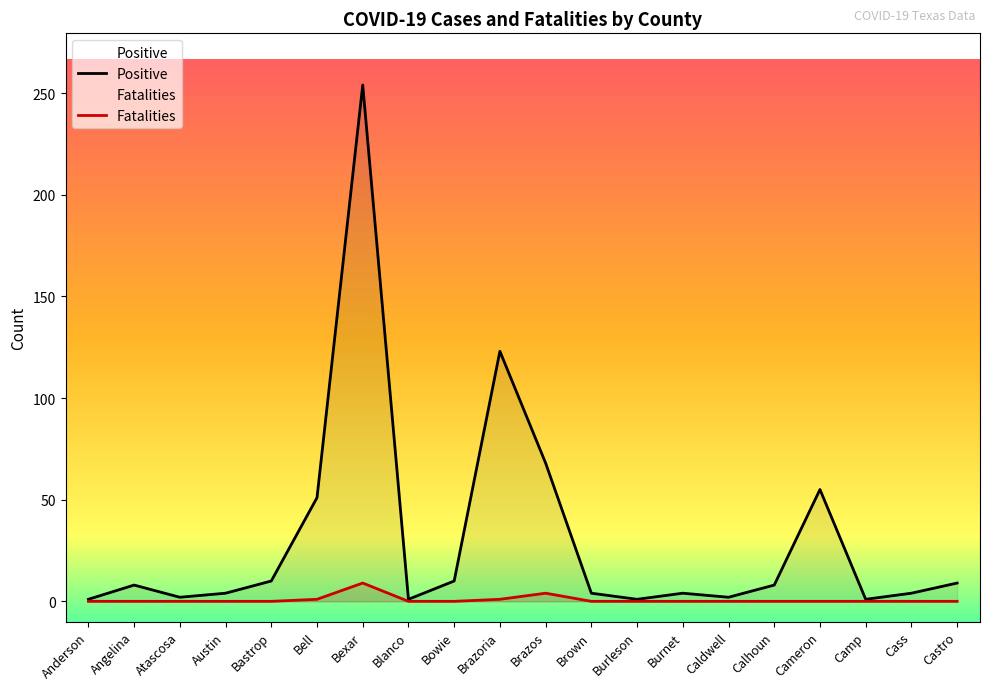

Reading left to right, what are all the values shown in this chart?

Positive: Anderson=1	Angelina=8	Atascosa=2	Austin=4	Bastrop=10	Bell=51	Bexar=254	Blanco=1	Bowie=10	Brazoria=123	Brazos=68	Brown=4	Burleson=1	Burnet=4	Caldwell=2	Calhoun=8	Cameron=55	Camp=1	Cass=4	Castro=9
Fatalities: Anderson=0	Angelina=0	Atascosa=0	Austin=0	Bastrop=0	Bell=1	Bexar=9	Blanco=0	Bowie=0	Brazoria=1	Brazos=4	Brown=0	Burleson=0	Burnet=0	Caldwell=0	Calhoun=0	Cameron=0	Camp=0	Cass=0	Castro=0